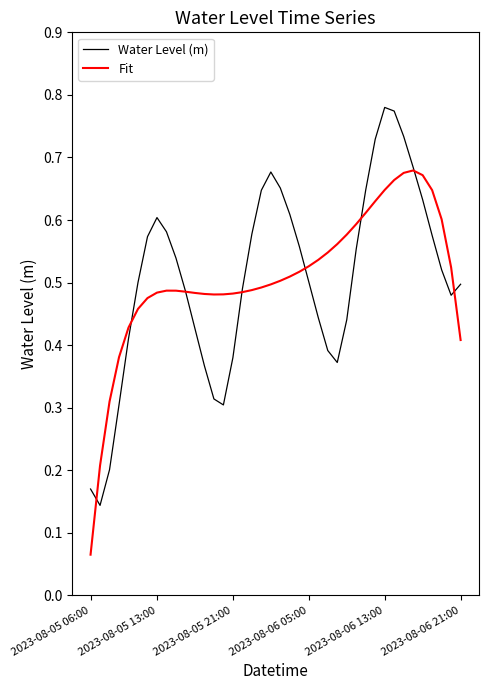

Rank the series by their maximum value, from lowest to highest.

Fit, Water Level (m)